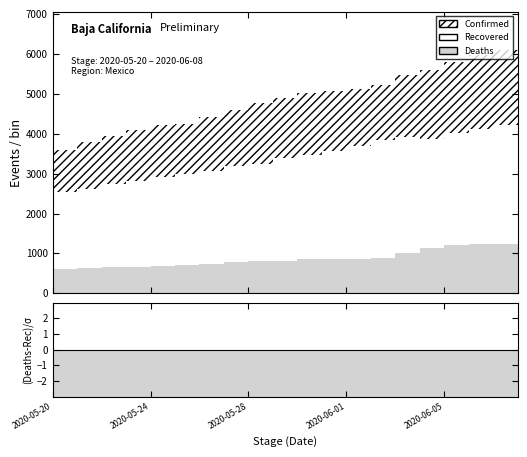

What is the difference between the maximum and second lowest values in the Recovered series?

1719